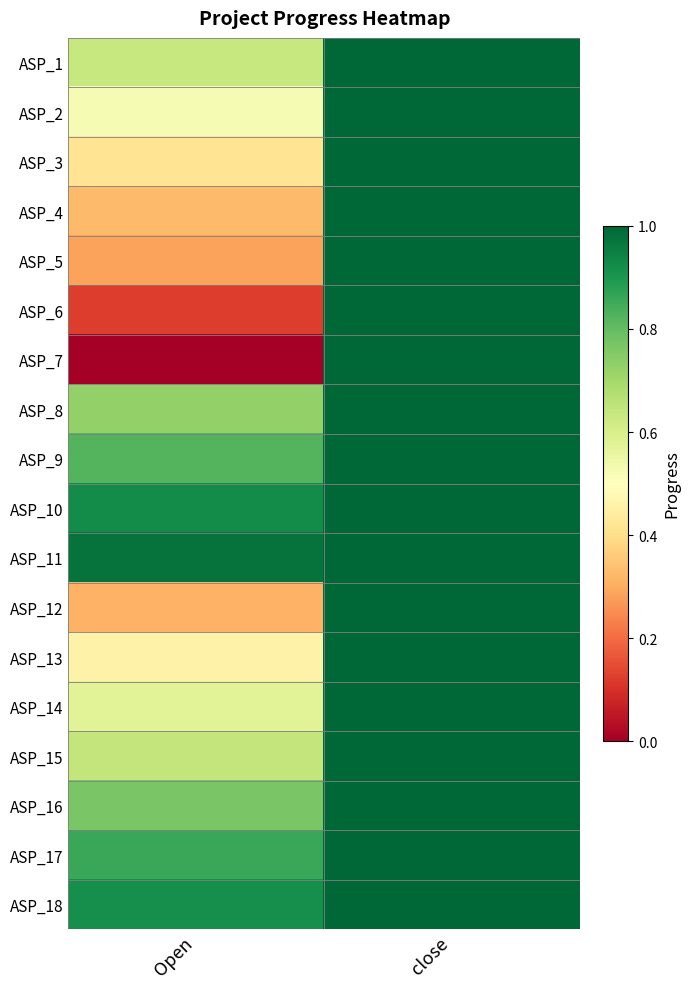

Reading left to right, extract all data points from this chart.

ASP_1: Open=0.6	close=1.0
ASP_2: Open=0.5	close=1.0
ASP_3: Open=0.4	close=1.0
ASP_4: Open=0.3	close=1.0
ASP_5: Open=0.3	close=1.0
ASP_6: Open=0.1	close=1.0
ASP_7: Open=0.0	close=1.0
ASP_8: Open=0.7	close=1.0
ASP_9: Open=0.8	close=1.0
ASP_10: Open=0.9	close=1.0
ASP_11: Open=1.0	close=1.0
ASP_12: Open=0.3	close=1.0
ASP_13: Open=0.5	close=1.0
ASP_14: Open=0.6	close=1.0
ASP_15: Open=0.6	close=1.0
ASP_16: Open=0.8	close=1.0
ASP_17: Open=0.9	close=1.0
ASP_18: Open=0.9	close=1.0